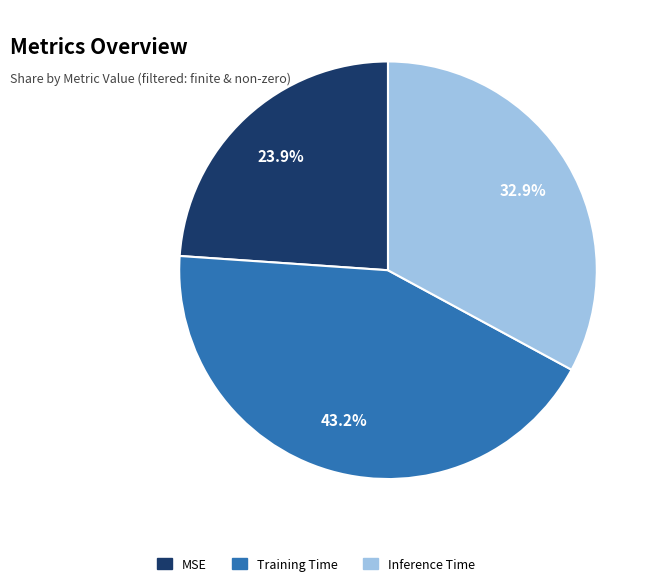

Which slice is the largest?

Training Time